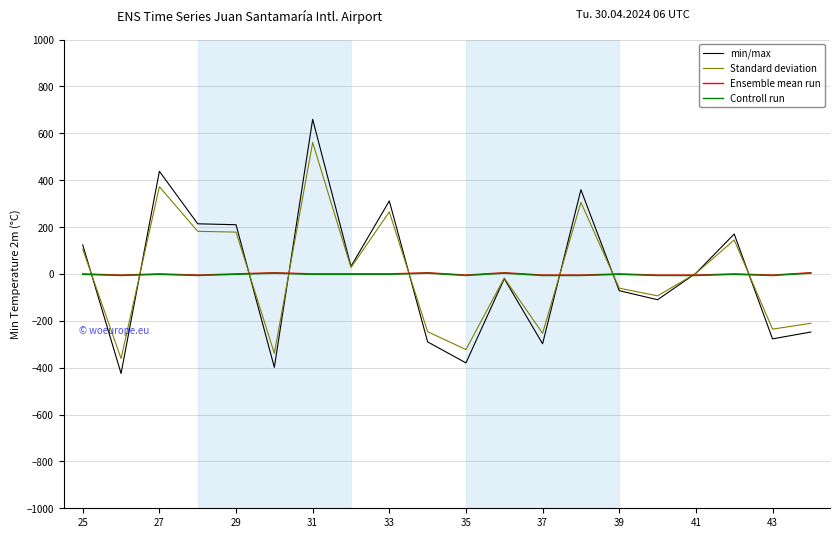

How many intersections are there between Standard deviation and Ensemble mean run?

9